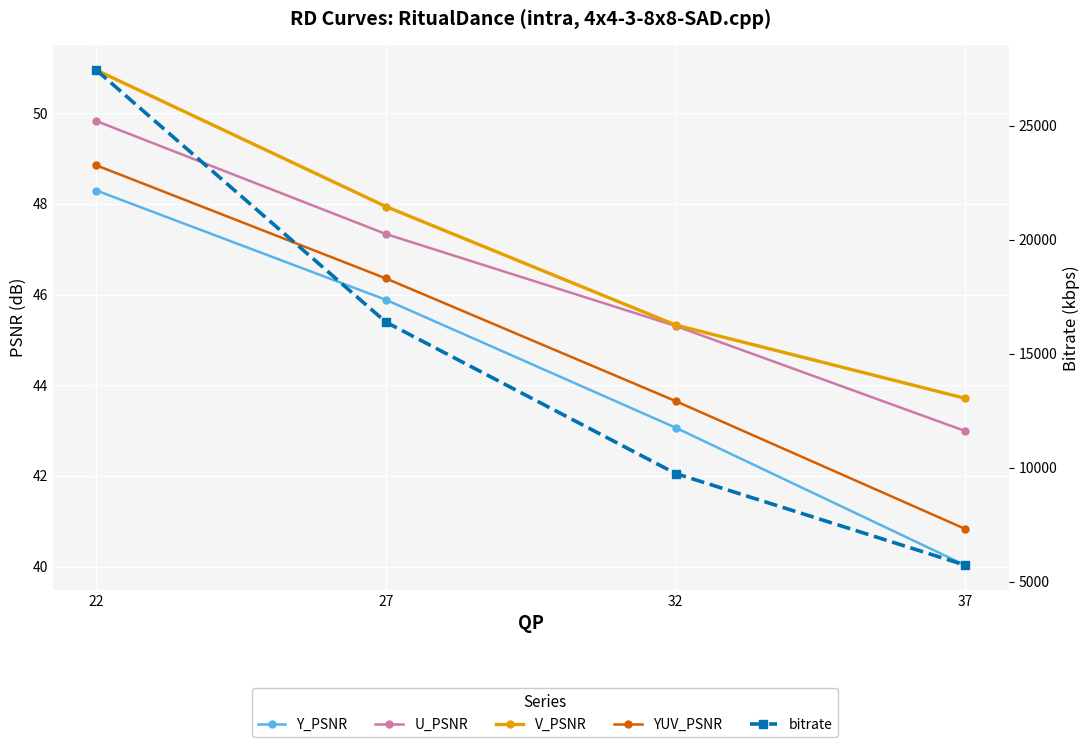

What is the difference between the YUV_PSNR values at 37 and 32?

2.8